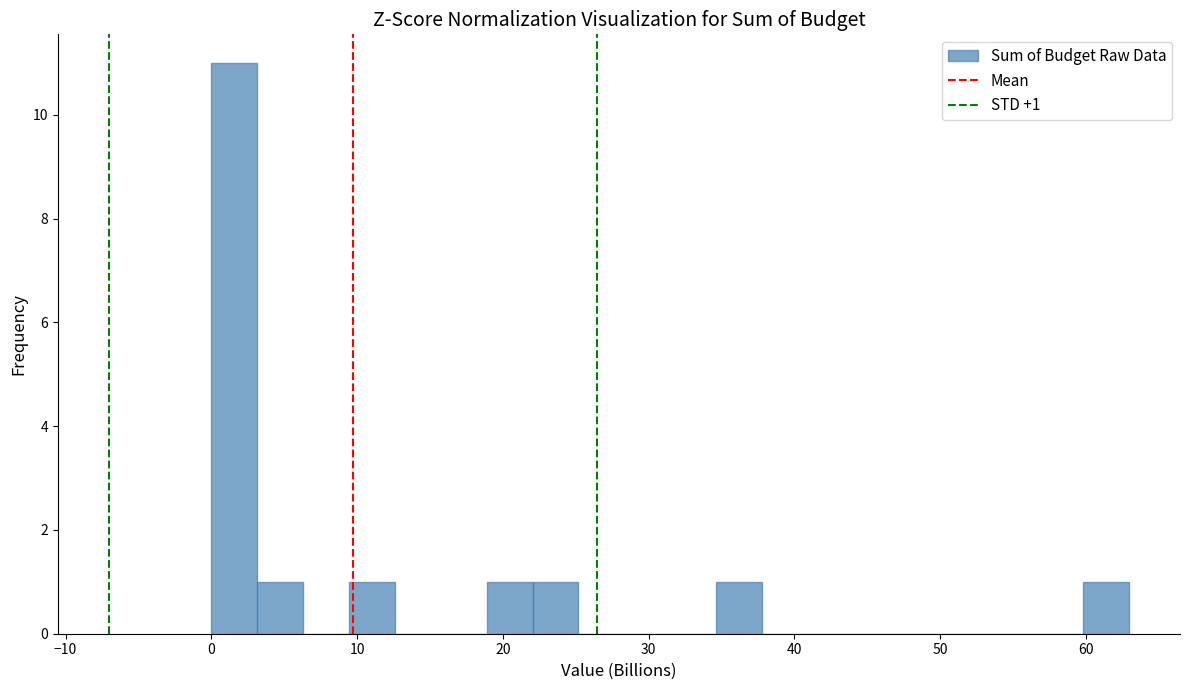

Around what value on the x-axis is the tallest bar? Give the approximate position of its centre, as read against the axis.

2